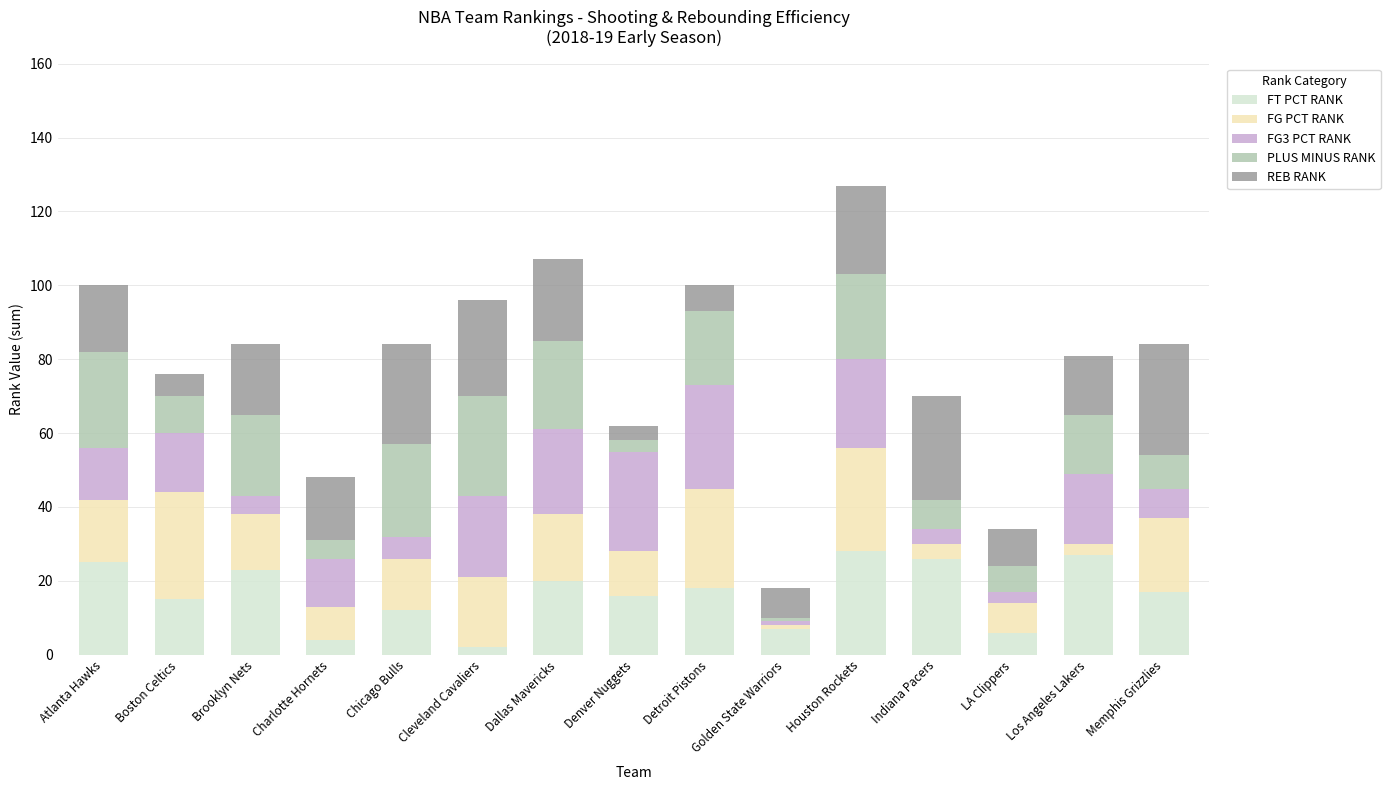

Does the chart contain stacked bars?

Yes